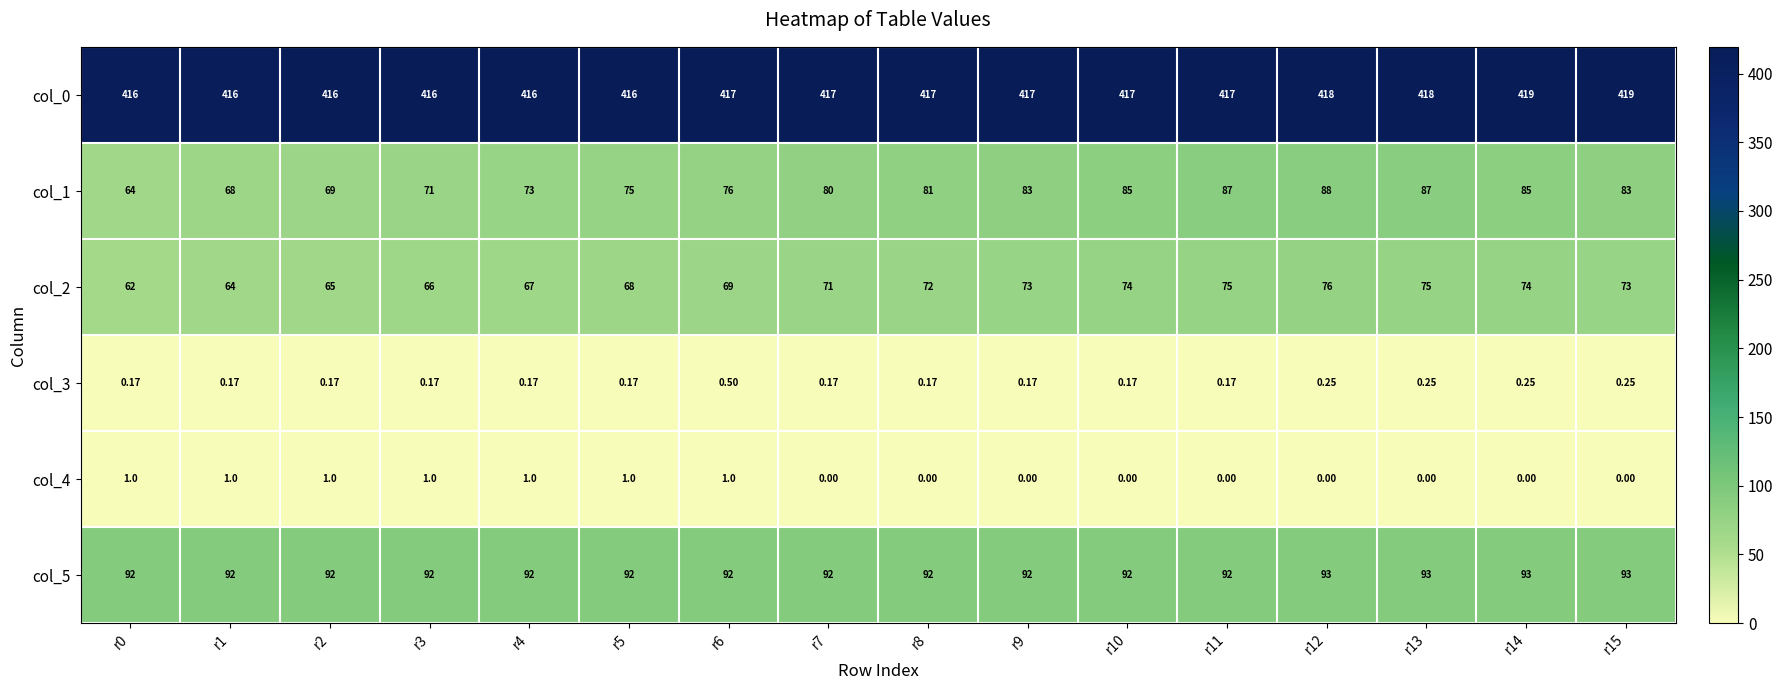

Is the value of col_1 at r7 greater than the value of col_3 at r8?

Yes